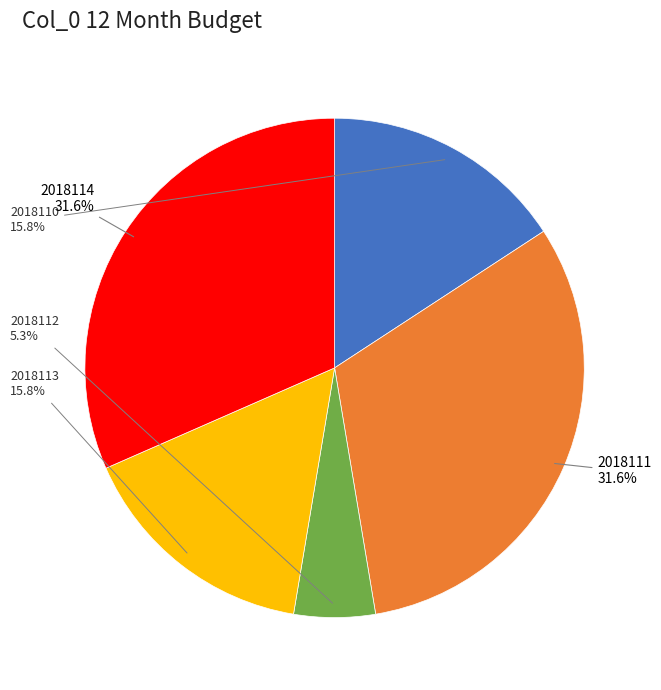

What percentage is NOT represented by 2018110?

84.2%